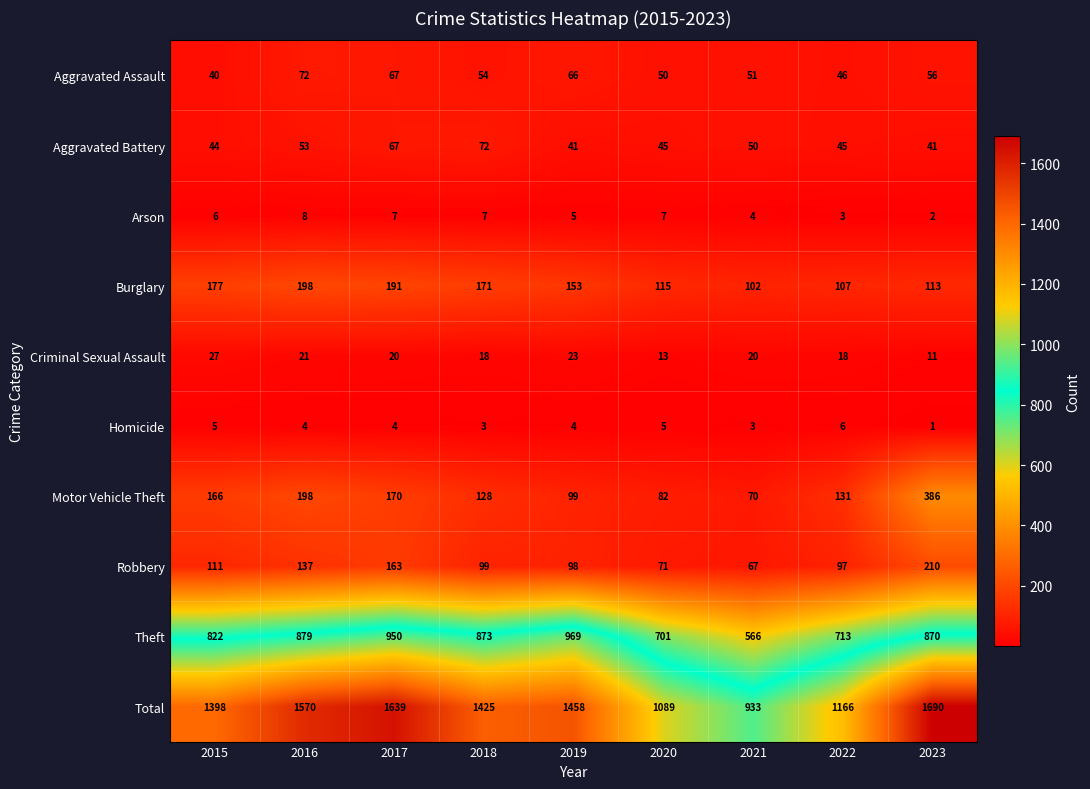

Which label corresponds to the largest value in the chart?

2023